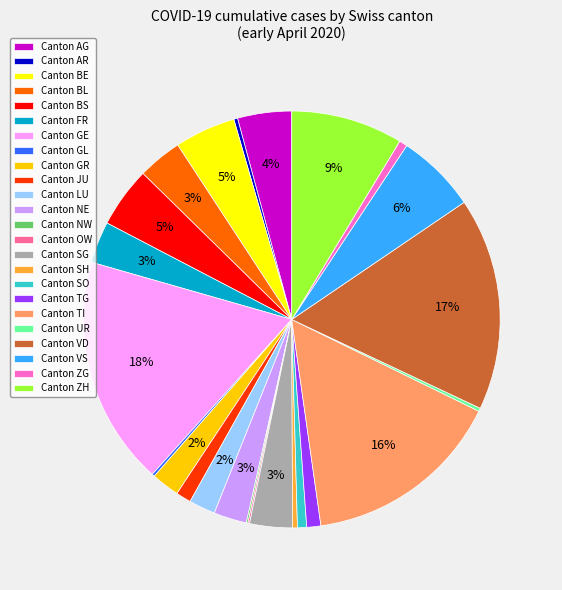

Is the sum of Canton JU and Canton BS greater than half?

No